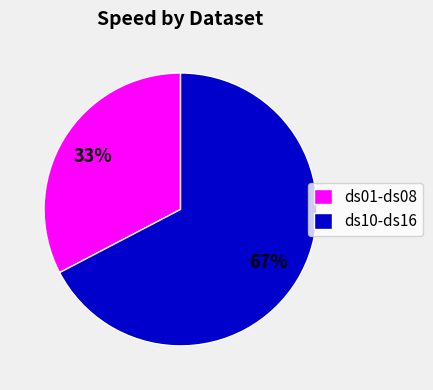

To the nearest percent, what percentage of the pie is ds01-ds08?

33%